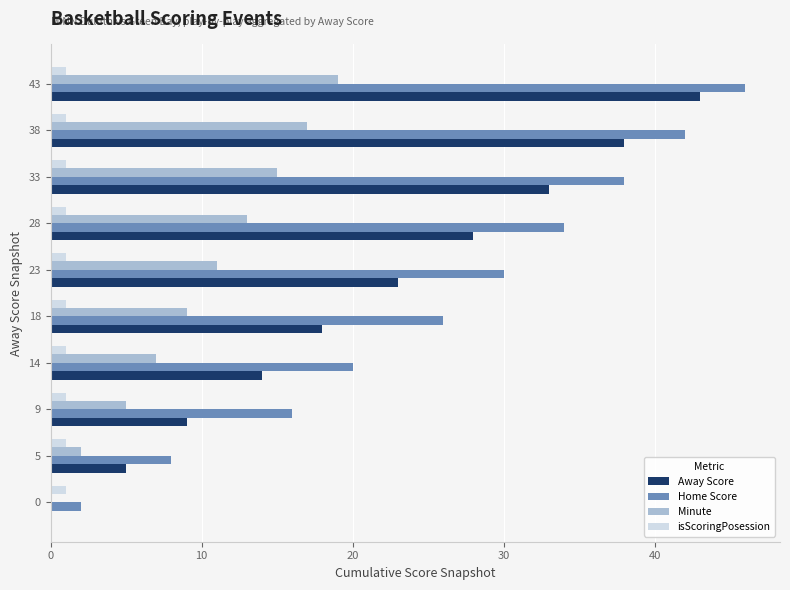

Between 0 and 9, which series saw the biggest shift?

Home Score